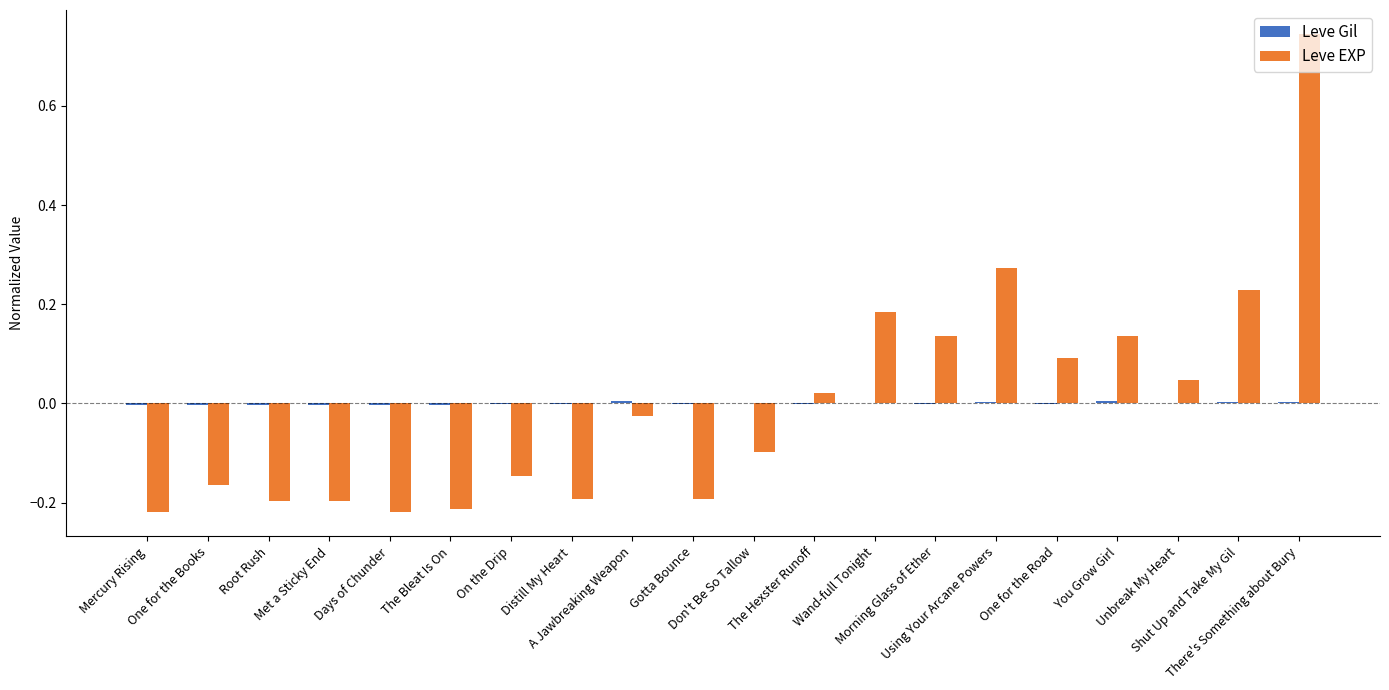

Reading left to right, list all the values displayed in this chart.

Leve Gil: Mercury Rising=-0.0	One for the Books=-0.0	Root Rush=-0.0	Met a Sticky End=-0.0	Days of Chunder=-0.0	The Bleat Is On=-0.0	On the Drip=-0.0	Distill My Heart=-0.0	A Jawbreaking Weapon=0.0	Gotta Bounce=-0.0	Don't Be So Tallow=-0.0	The Hexster Runoff=-0.0	Wand-full Tonight=0.0	Morning Glass of Ether=-0.0	Using Your Arcane Powers=0.0	One for the Road=-0.0	You Grow Girl=0.0	Unbreak My Heart=0.0	Shut Up and Take My Gil=0.0	There's Something about Bury=0.0
Leve EXP: Mercury Rising=-0.2	One for the Books=-0.2	Root Rush=-0.2	Met a Sticky End=-0.2	Days of Chunder=-0.2	The Bleat Is On=-0.2	On the Drip=-0.1	Distill My Heart=-0.2	A Jawbreaking Weapon=-0.0	Gotta Bounce=-0.2	Don't Be So Tallow=-0.1	The Hexster Runoff=0.0	Wand-full Tonight=0.2	Morning Glass of Ether=0.1	Using Your Arcane Powers=0.3	One for the Road=0.1	You Grow Girl=0.1	Unbreak My Heart=0.0	Shut Up and Take My Gil=0.2	There's Something about Bury=0.7